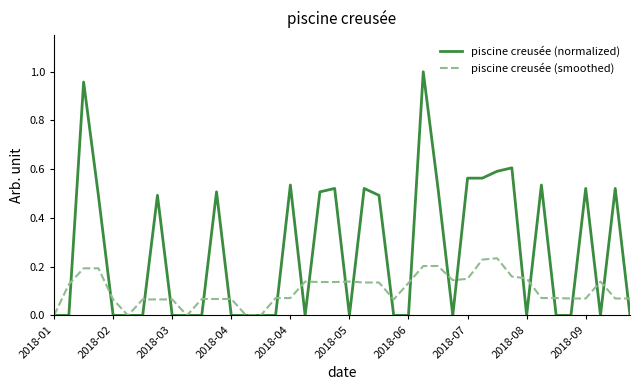

List the series in order of their overall mean, lowest first.

piscine creusée (smoothed), piscine creusée (normalized)